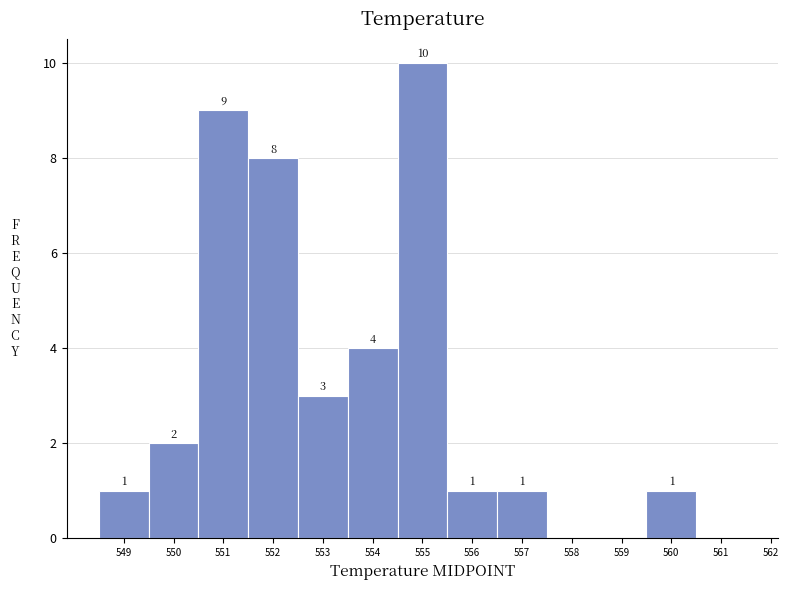

Over which range of the x-axis is the bar tallest?

554.5 to 555.5